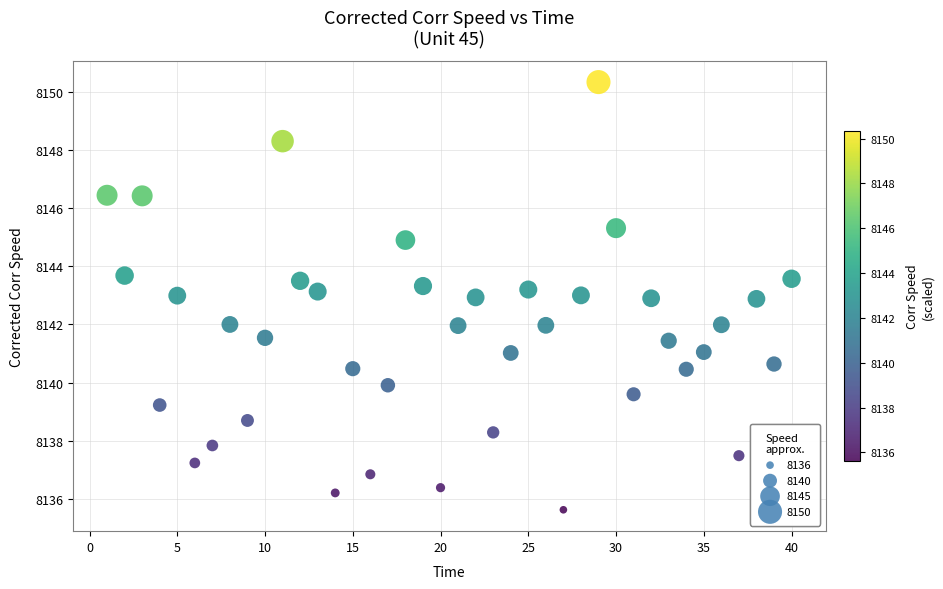

What is the range of Y values (max minus min)?

14.7